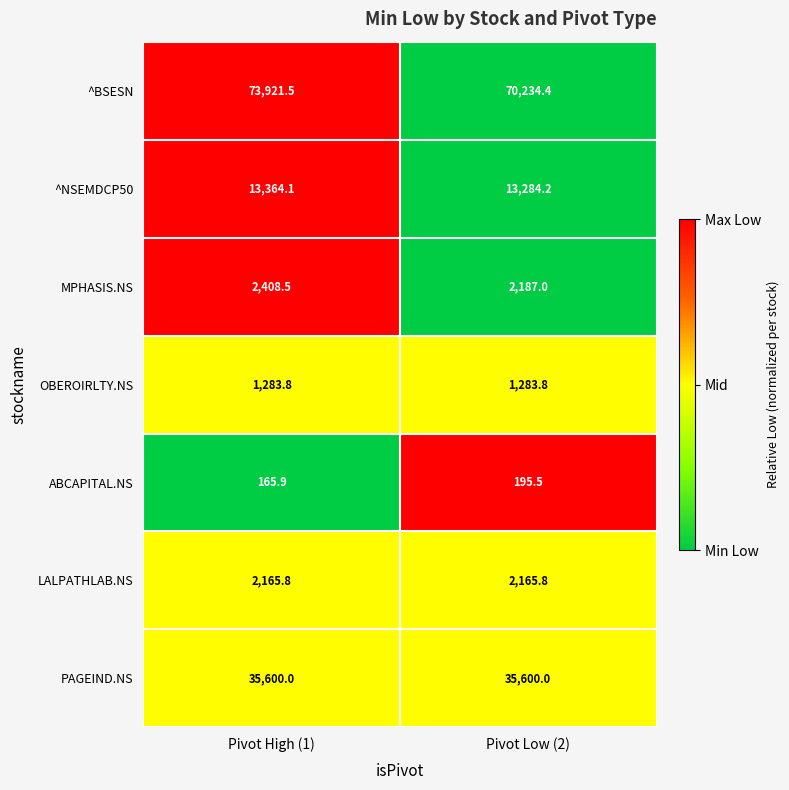

Which label corresponds to the largest value in the chart?

Pivot High (1)